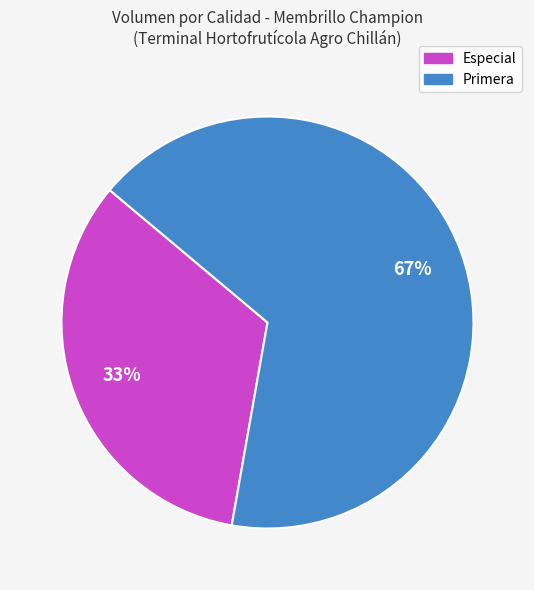

Do Primera and Especial together represent more than half of the pie?

Yes